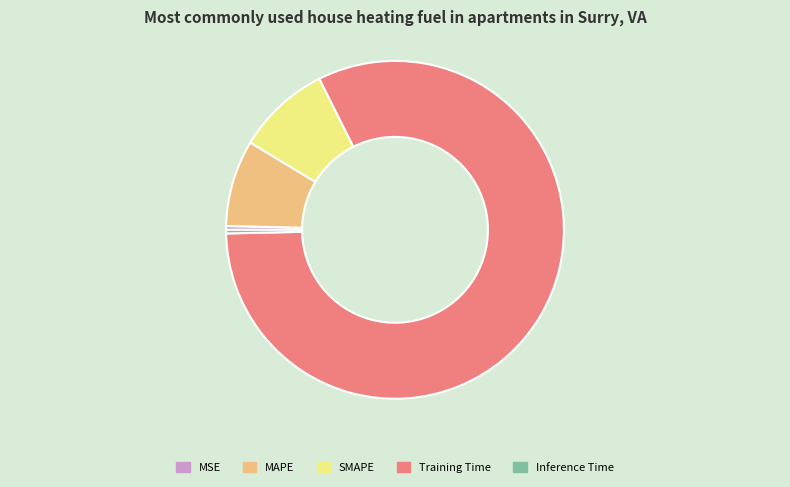

Which slice is the largest?

Training Time